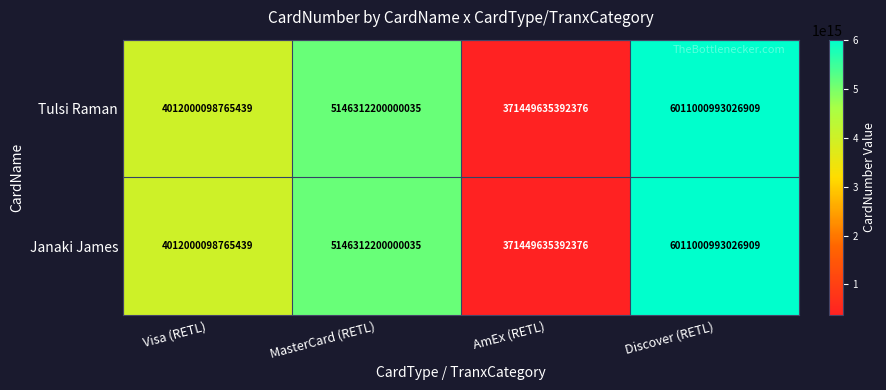

At which label is Tulsi Raman closest to 3191225314209642?

Visa (RETL)